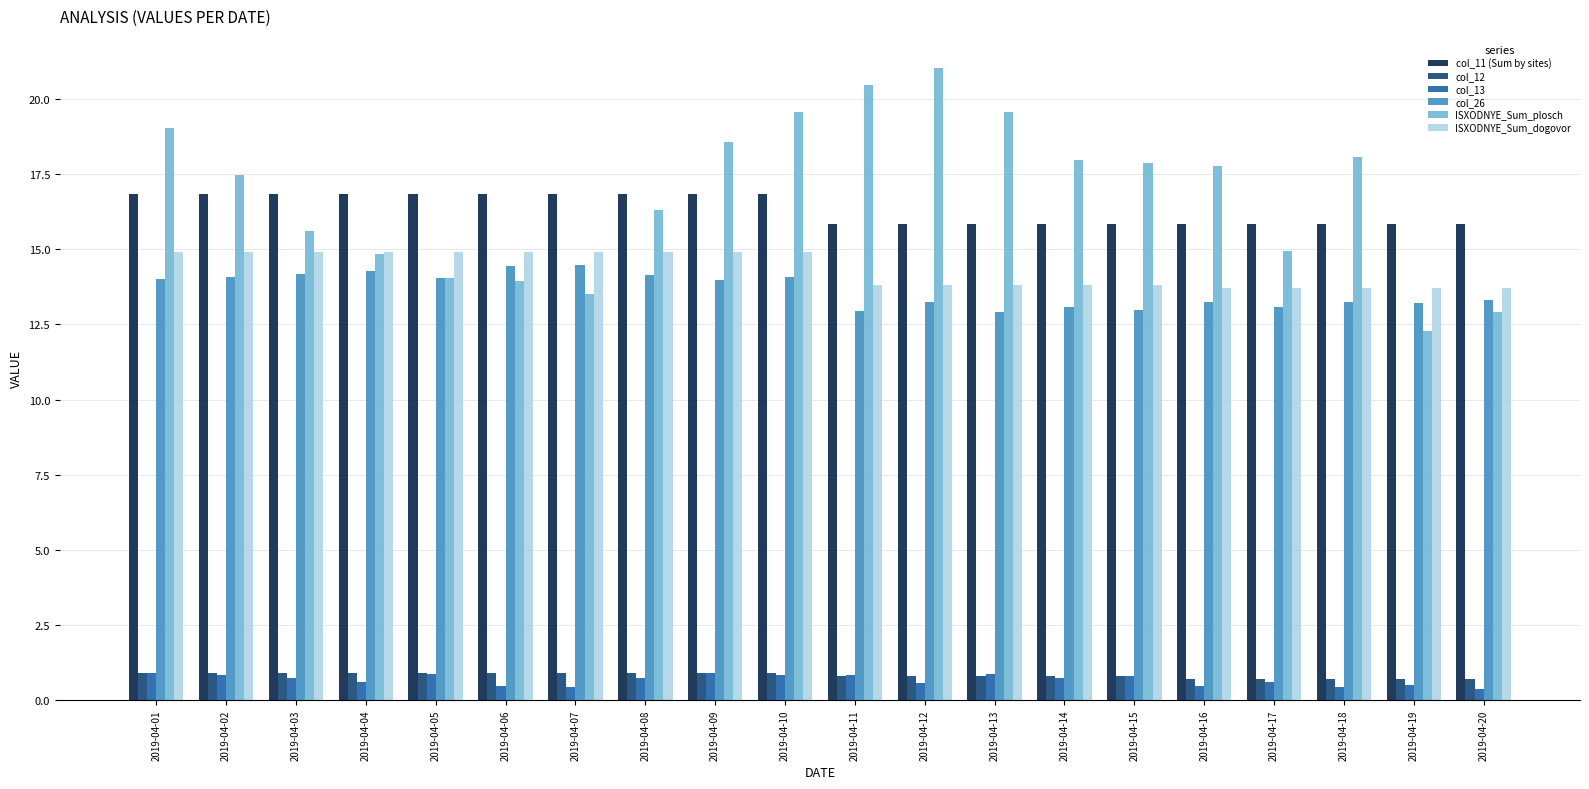

Which series has the widest spread of values?

ISXODNYE_Sum_plosch